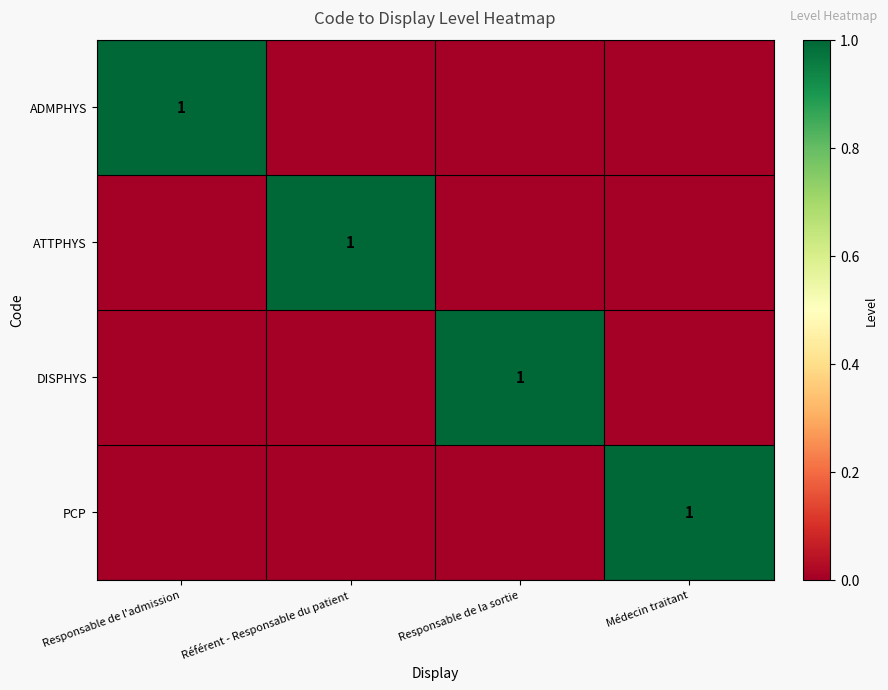

The value of ATTPHYS at Référent - Responsable du patient is 0. True or false?

False